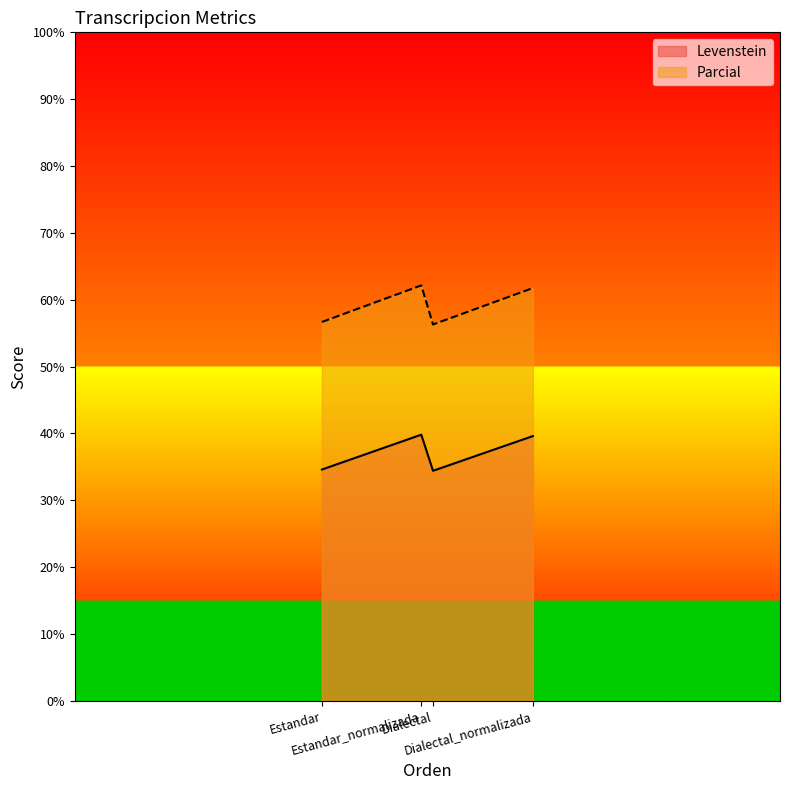

True or false: Parcial and Levenstein cross at least once.

False